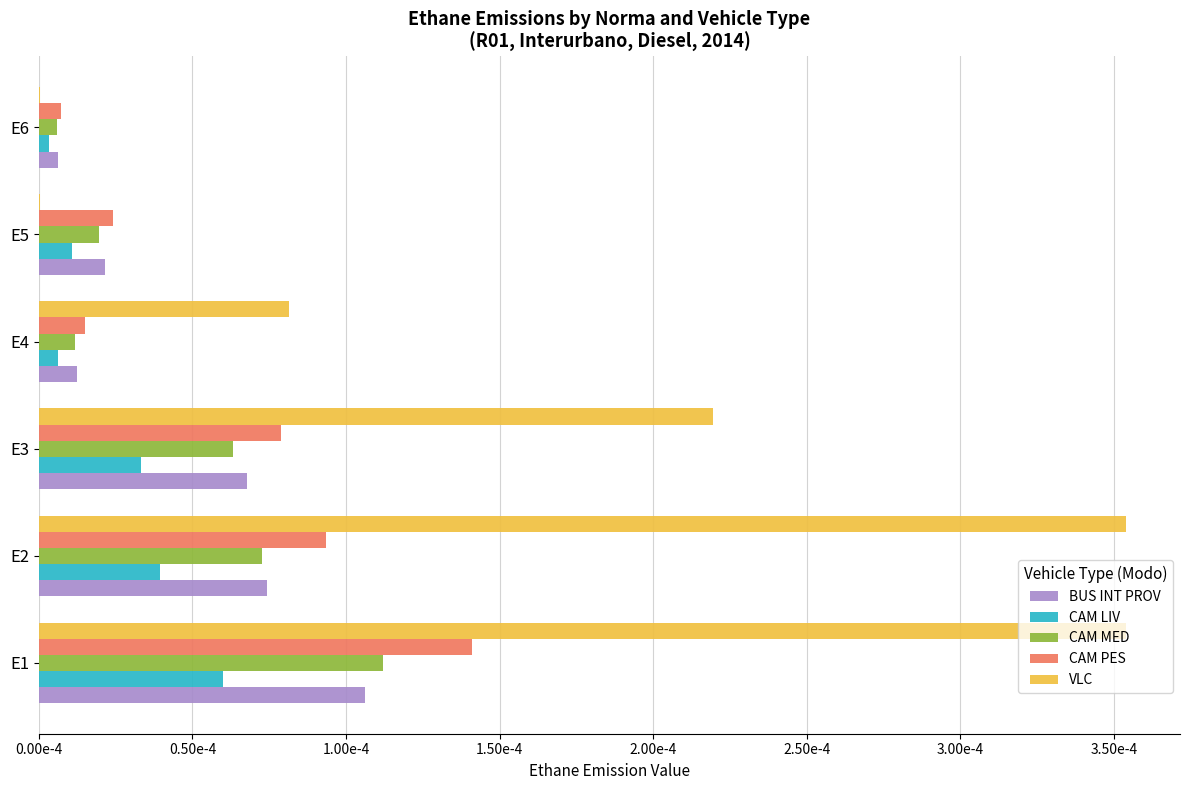

Rank the series by their maximum value, from highest to lowest.

VLC, CAM PES, CAM MED, BUS INT PROV, CAM LIV